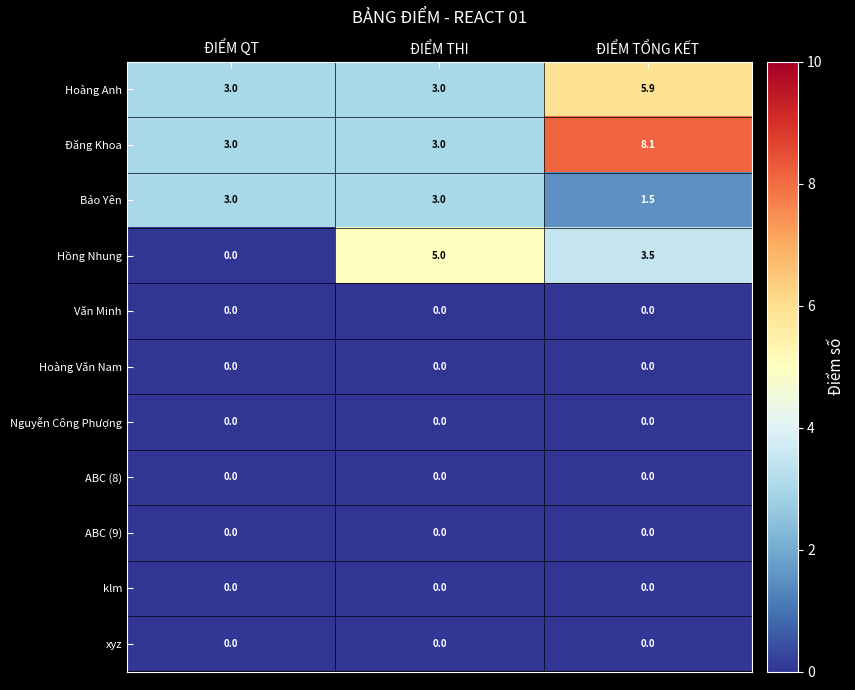

At how many categories does at least one series exceed 4?

2